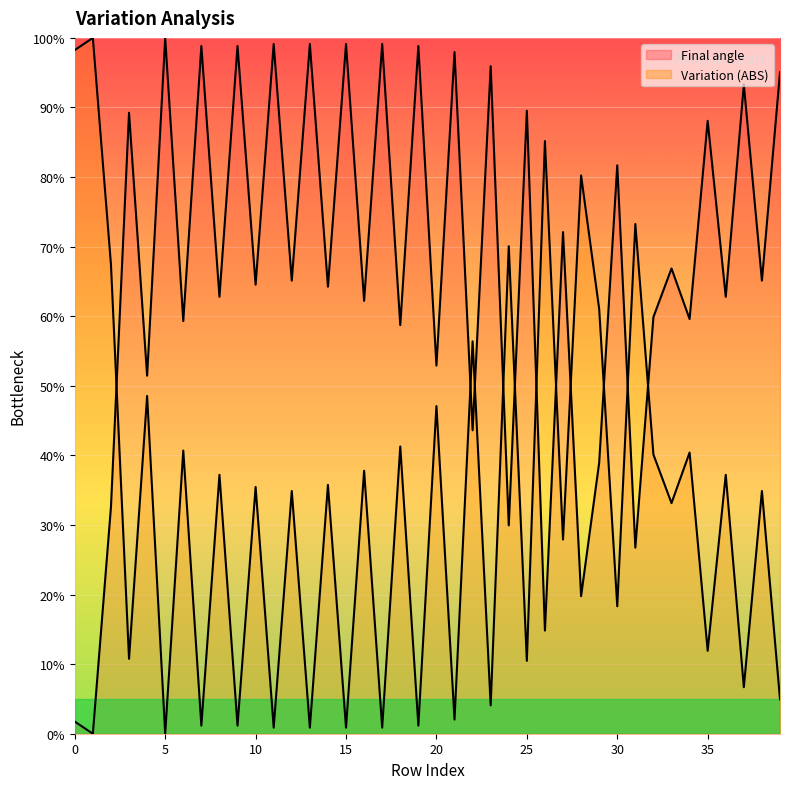

What is the sum of the Variation (ABS) values at 7 and 20?

48.3